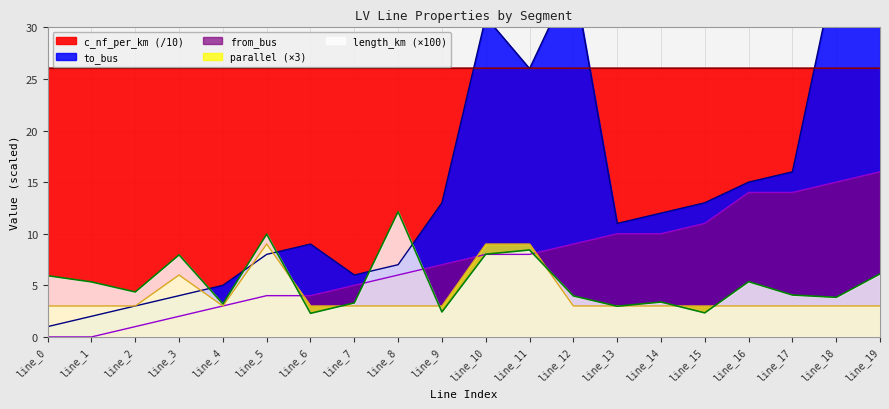

Where does the to_bus series first go above 12?

line_9